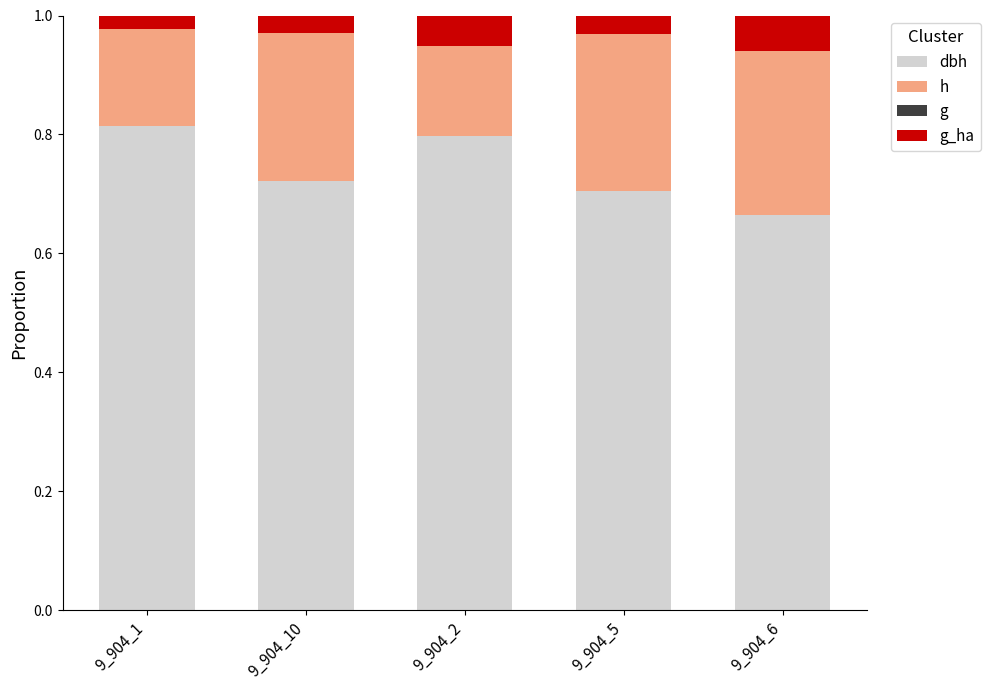

What is the total value across all series at 9_904_5?

1.0